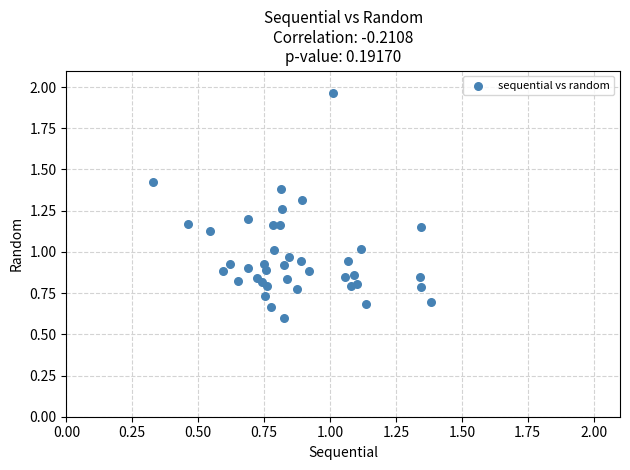

How many points are shown in the scatter plot?

40